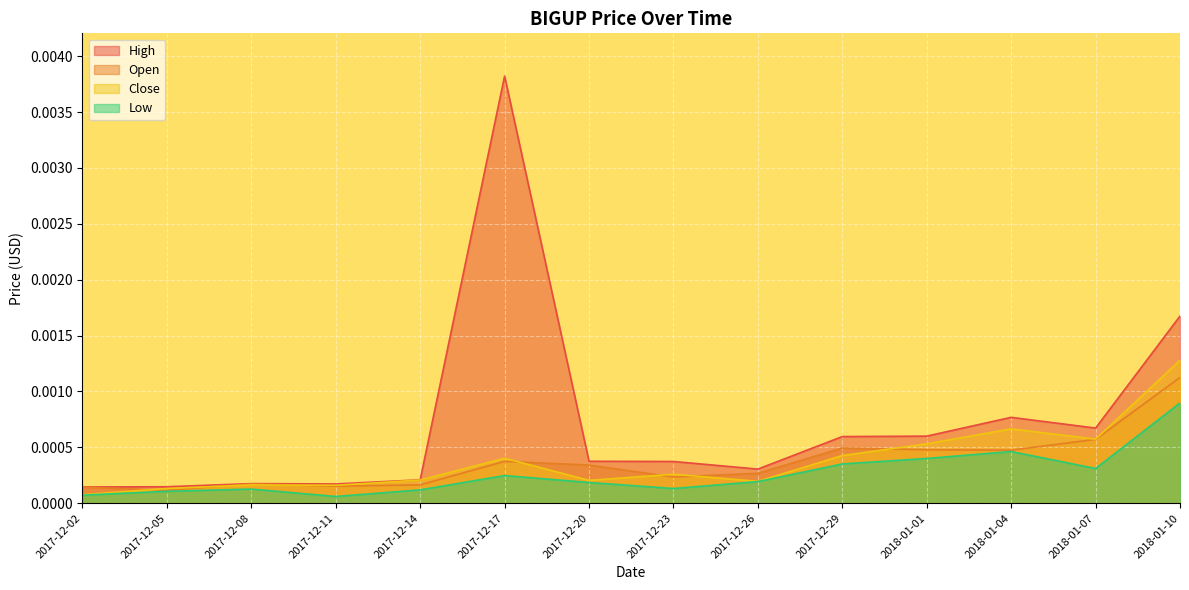

How many interior local peaks does the Close series have?

4